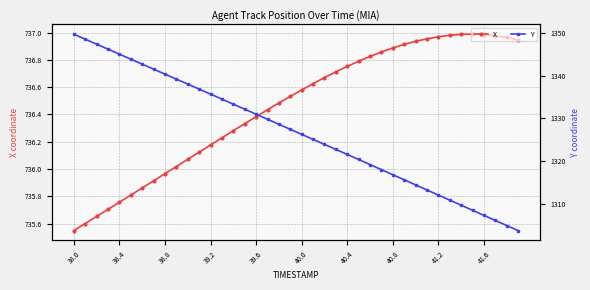

True or false: X and Y intersect in this chart.

False